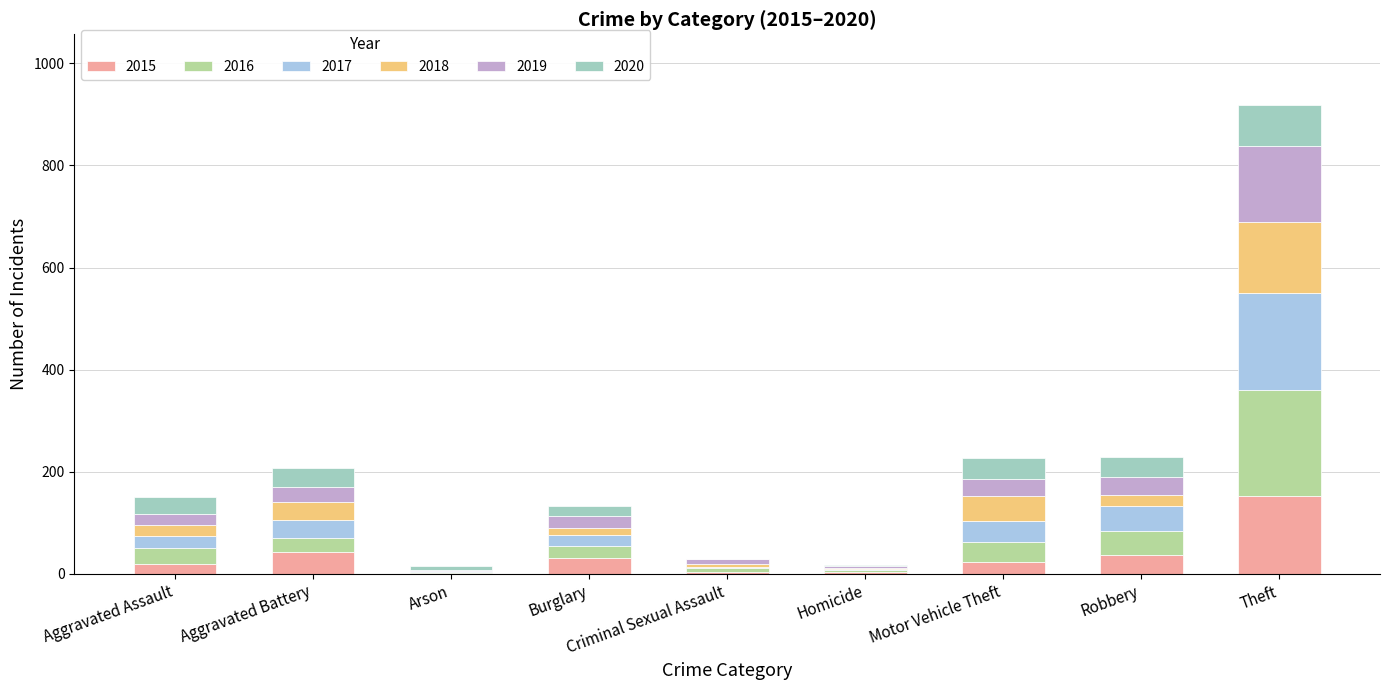

Are the bars grouped side by side (vs. stacked)?

No